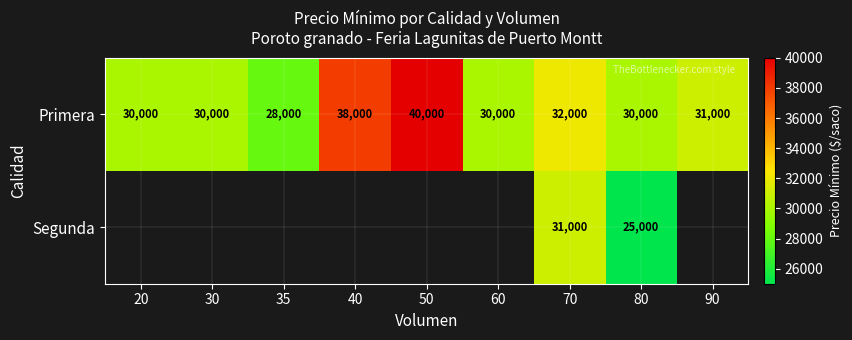

What is the difference between the highest and lowest values at 80?

5000